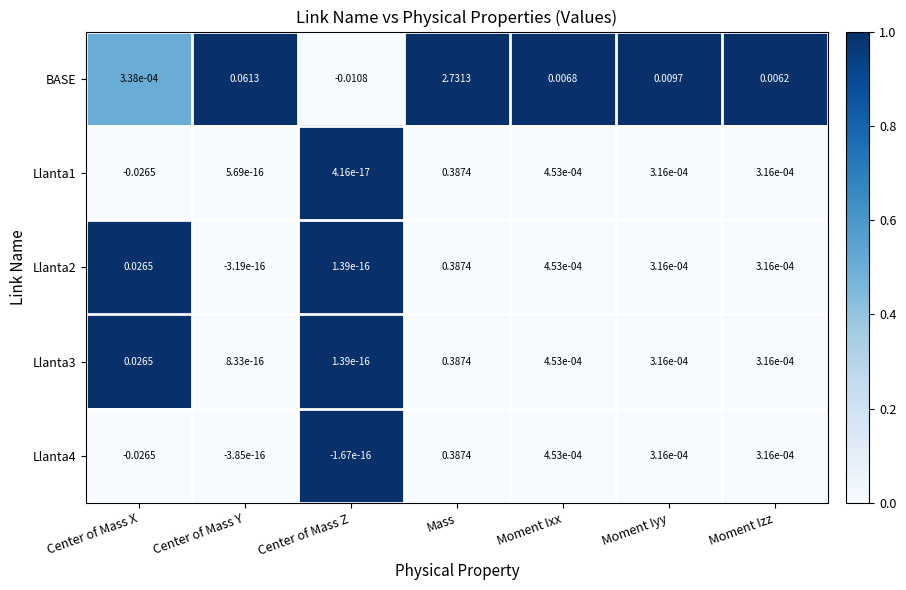

Where does the Llanta1 series first go above 0?

Center of Mass Y